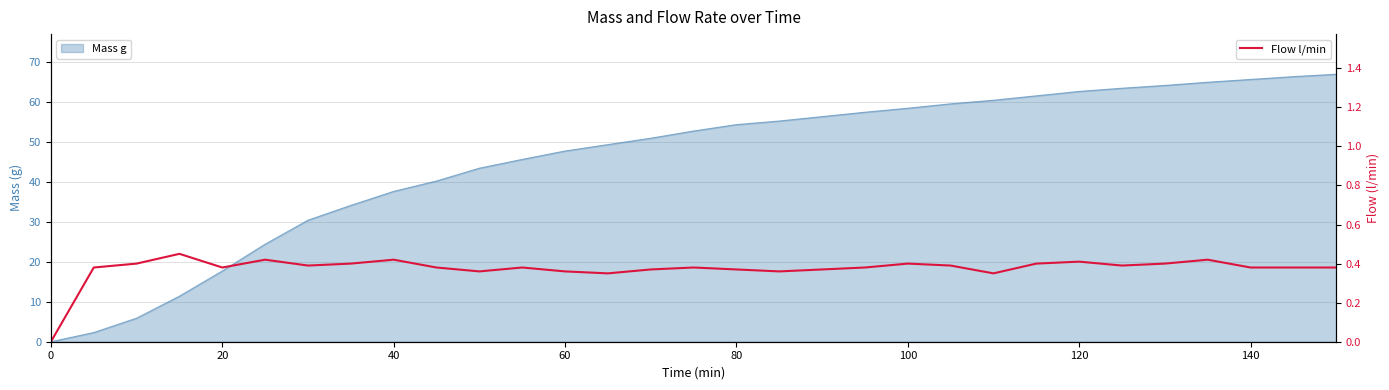

How many lines are shown in the chart?

1